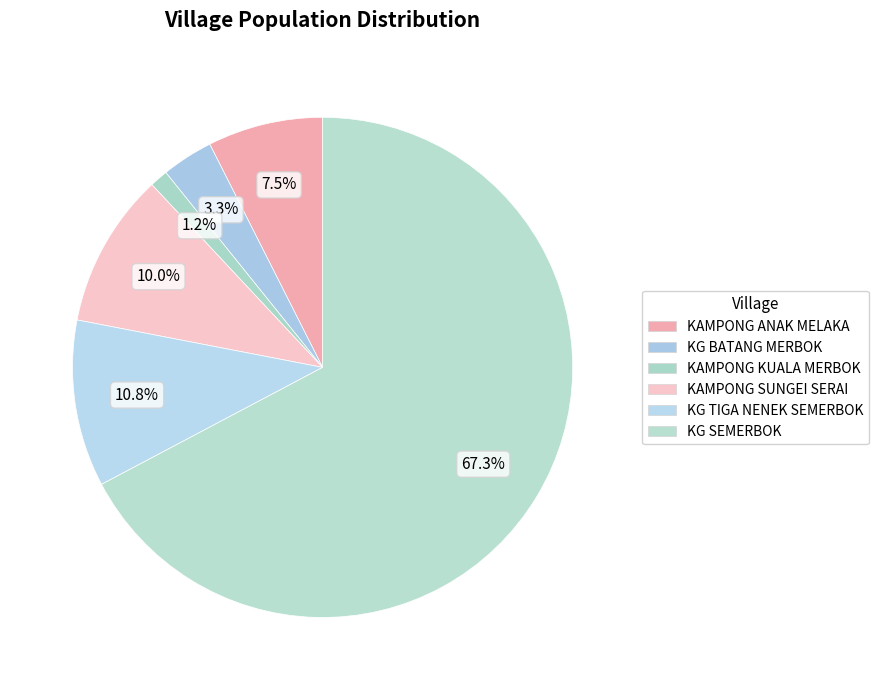

Does KG SEMERBOK represent more than half of the total?

Yes